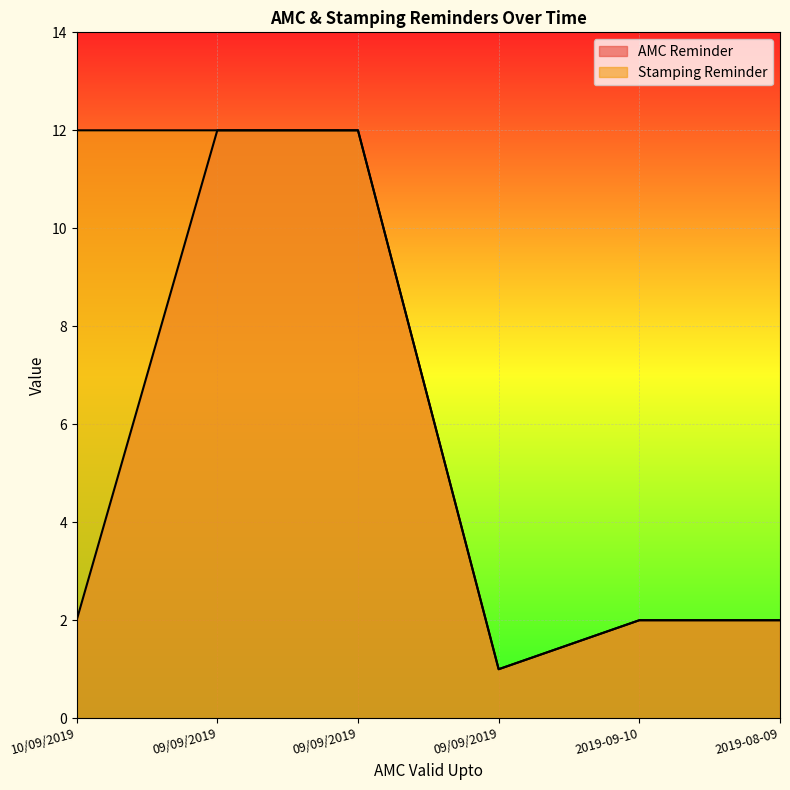

Read the Stamping Reminder value at 09/09/2019.

12